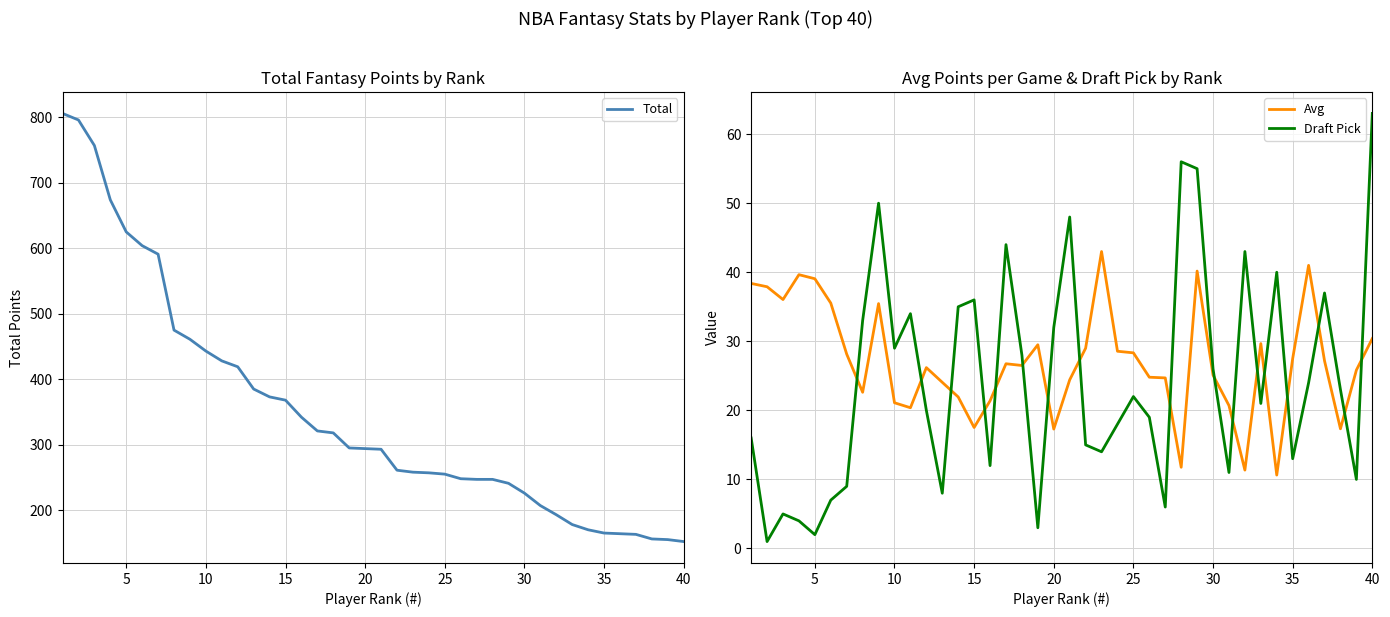

After their last crossing, which series has the higher values: Draft Pick or Avg?

Draft Pick